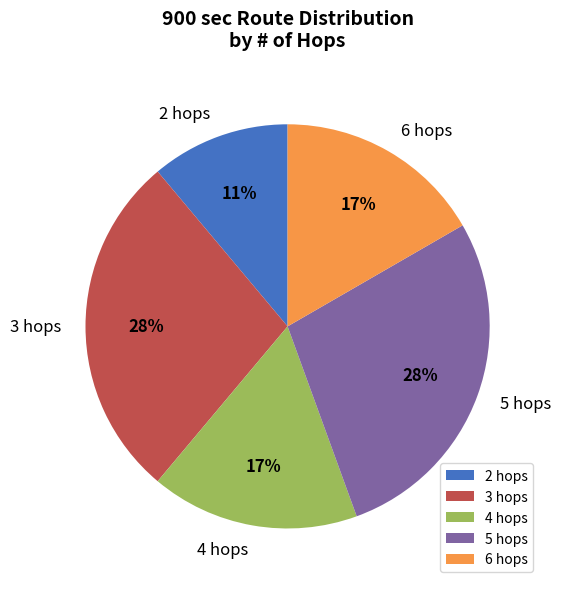

Is 2 hops the majority of the pie?

No